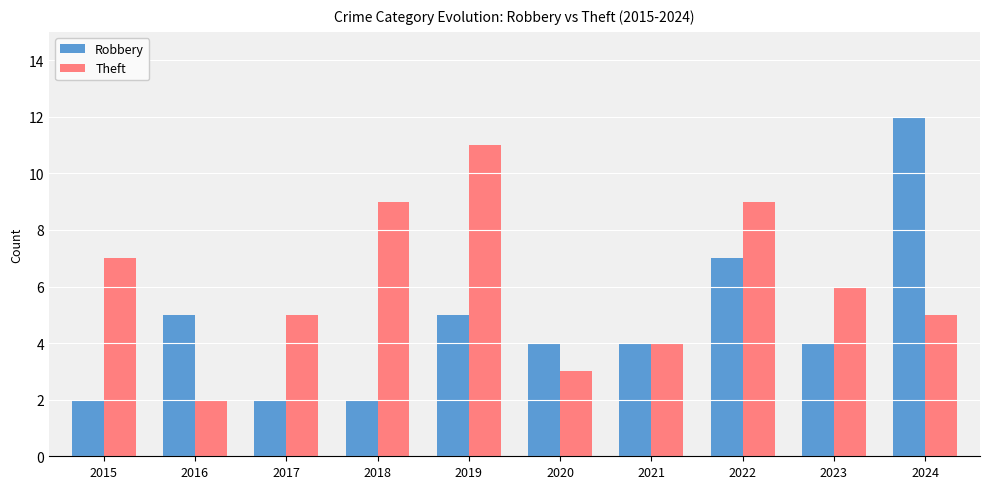

List the series in order of their overall mean, lowest first.

Robbery, Theft